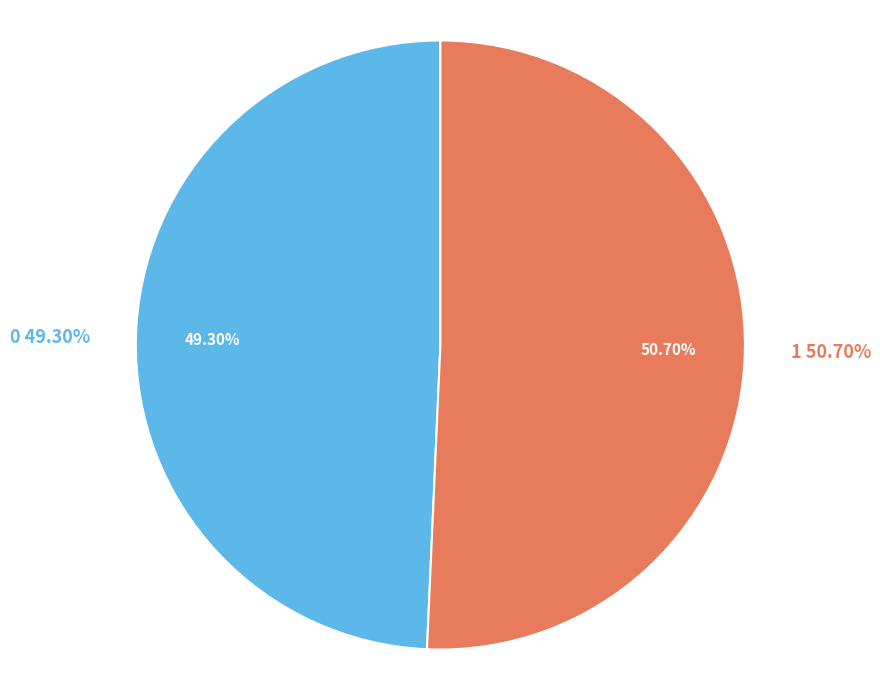

How many slices are in this pie chart?

2